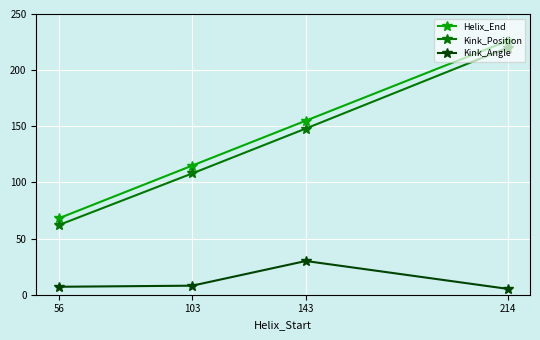

List the labels in order of Helix_End value, smallest first.

56, 103, 143, 214